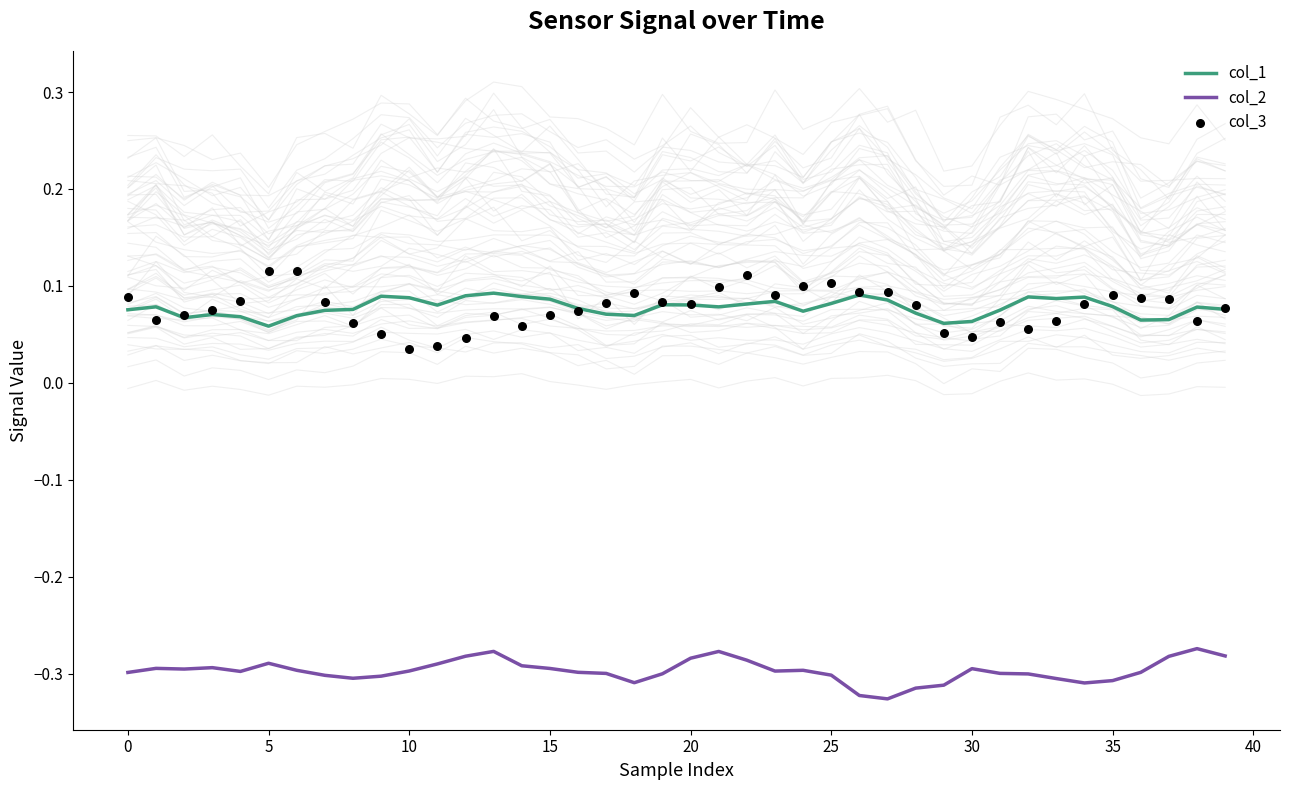

What are all the series names shown in the legend?

col_1, col_2, col_3